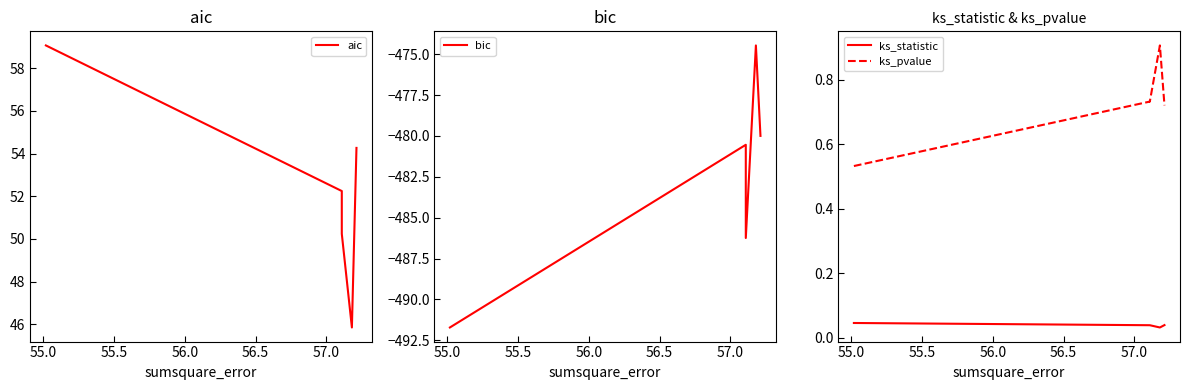

What is the minimum value shown in the chart?

-491.7